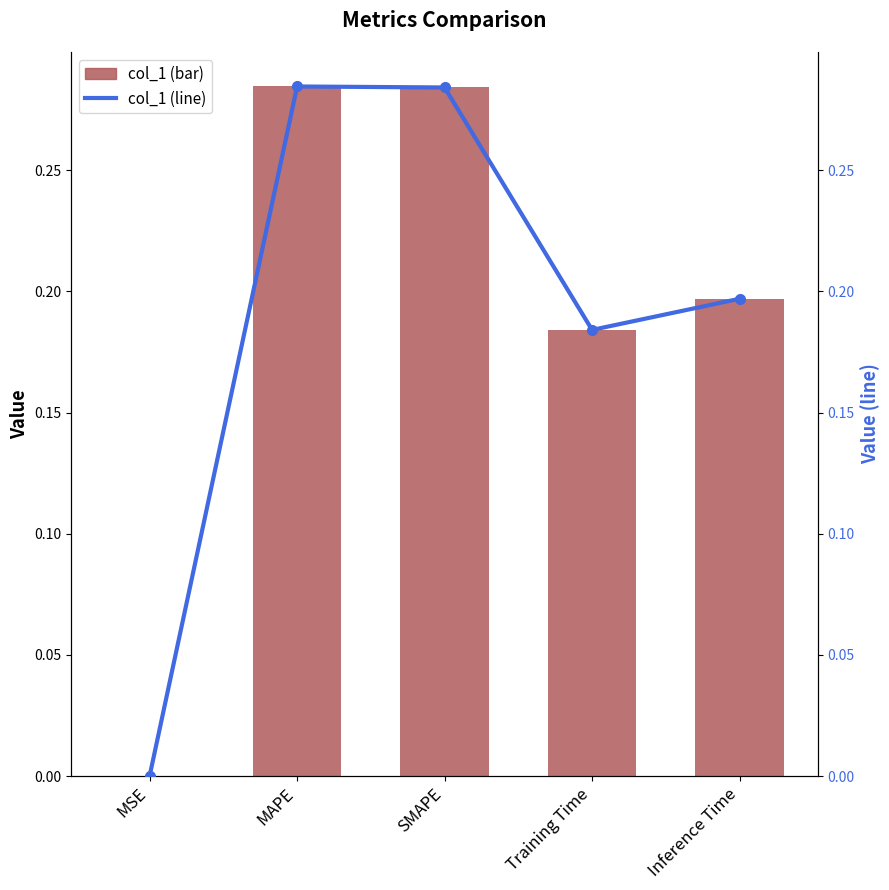

The value of col_1 (line) at Inference Time is 0.2. True or false?

True